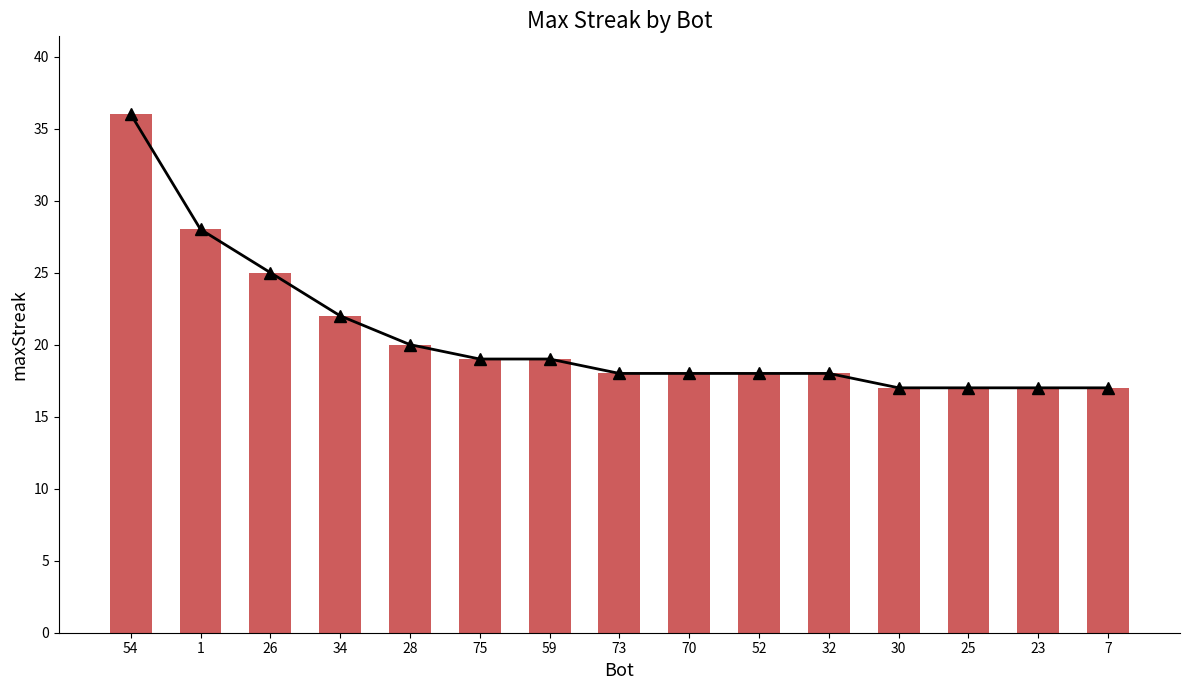

Is the value of maxStreak at 54 greater than the value of maxStreak line at 30?

Yes